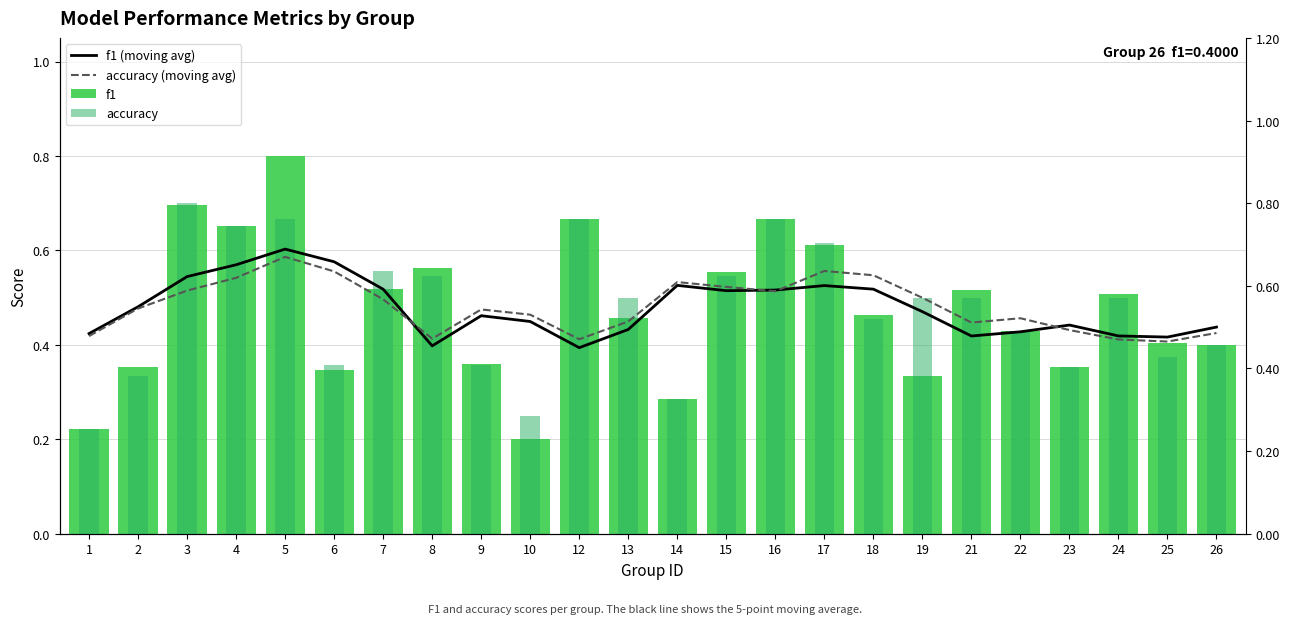

How many series are shown in this chart?

4